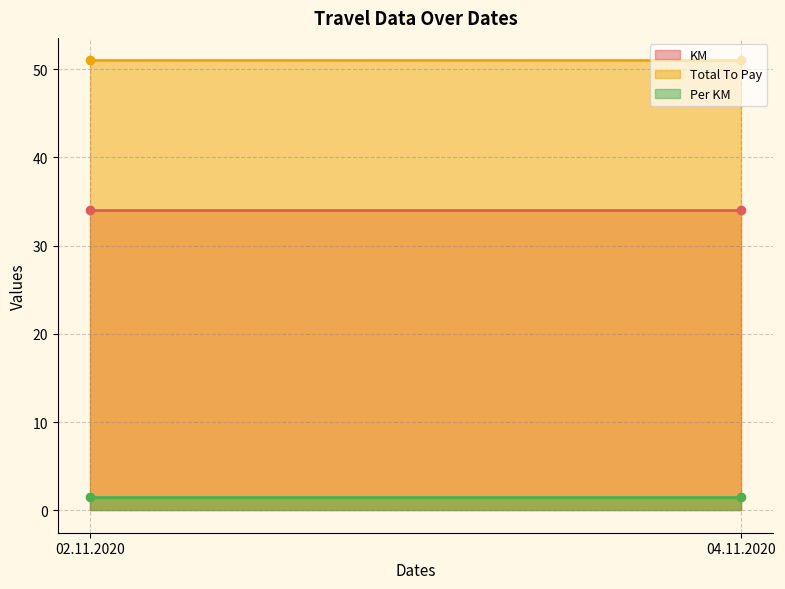

At how many categories does at least one series exceed 17?

2